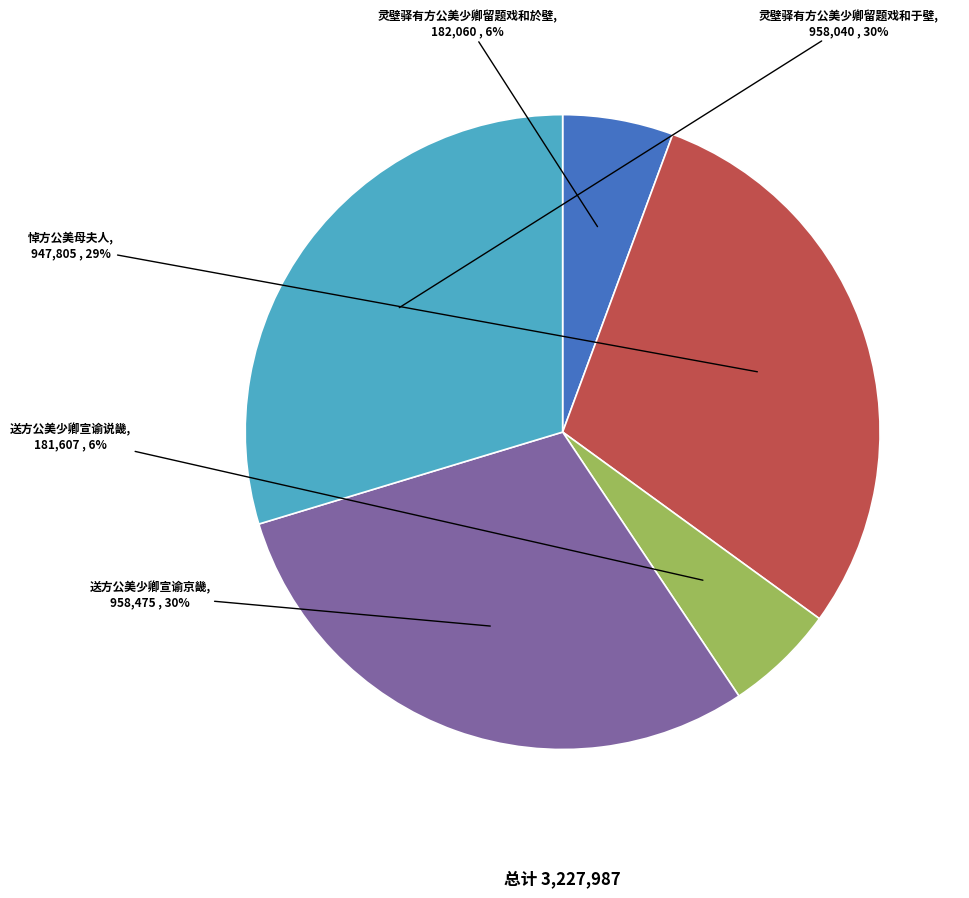

What percentage is the 灵壁驿有方公美少卿留题戏和於壁 slice, to the nearest percent?

6%